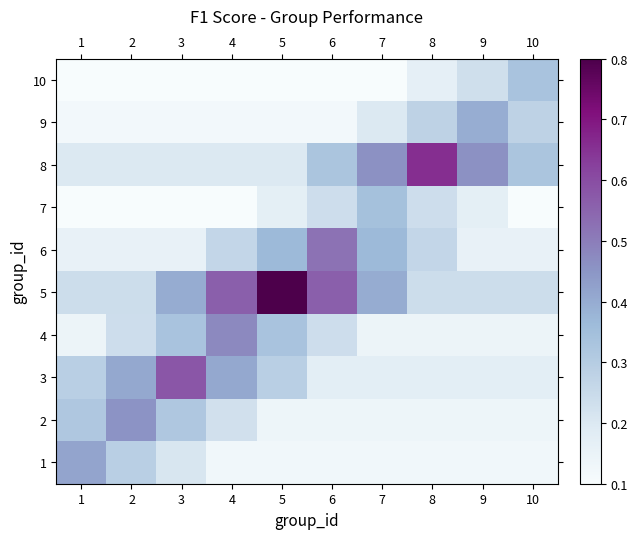

Reading left to right, transcribe all the data shown in this chart.

1: 1=0.4	2=0.3	3=0.2	4=0.1	5=0.1	6=0.1	7=0.1	8=0.1	9=0.1	10=0.1
2: 1=0.3	2=0.5	3=0.3	4=0.2	5=0.1	6=0.1	7=0.1	8=0.1	9=0.1	10=0.1
3: 1=0.3	2=0.4	3=0.6	4=0.4	5=0.3	6=0.2	7=0.2	8=0.2	9=0.2	10=0.2
4: 1=0.1	2=0.2	3=0.3	4=0.5	5=0.3	6=0.2	7=0.1	8=0.1	9=0.1	10=0.1
5: 1=0.2	2=0.2	3=0.4	4=0.6	5=0.8	6=0.6	7=0.4	8=0.2	9=0.2	10=0.2
6: 1=0.2	2=0.2	3=0.2	4=0.3	5=0.4	6=0.5	7=0.4	8=0.3	9=0.2	10=0.2
7: 1=0.1	2=0.1	3=0.1	4=0.1	5=0.2	6=0.2	7=0.3	8=0.2	9=0.2	10=0.1
8: 1=0.2	2=0.2	3=0.2	4=0.2	5=0.2	6=0.3	7=0.5	8=0.7	9=0.5	10=0.3
9: 1=0.1	2=0.1	3=0.1	4=0.1	5=0.1	6=0.1	7=0.2	8=0.3	9=0.4	10=0.3
10: 1=0.1	2=0.1	3=0.1	4=0.1	5=0.1	6=0.1	7=0.1	8=0.2	9=0.2	10=0.3